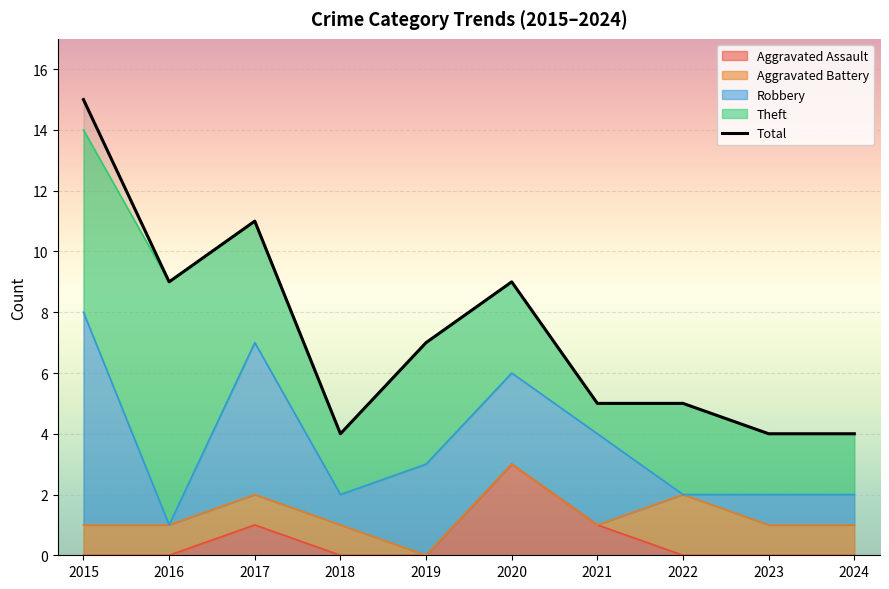

What is the sum of the values at 2017 and 2024?

15